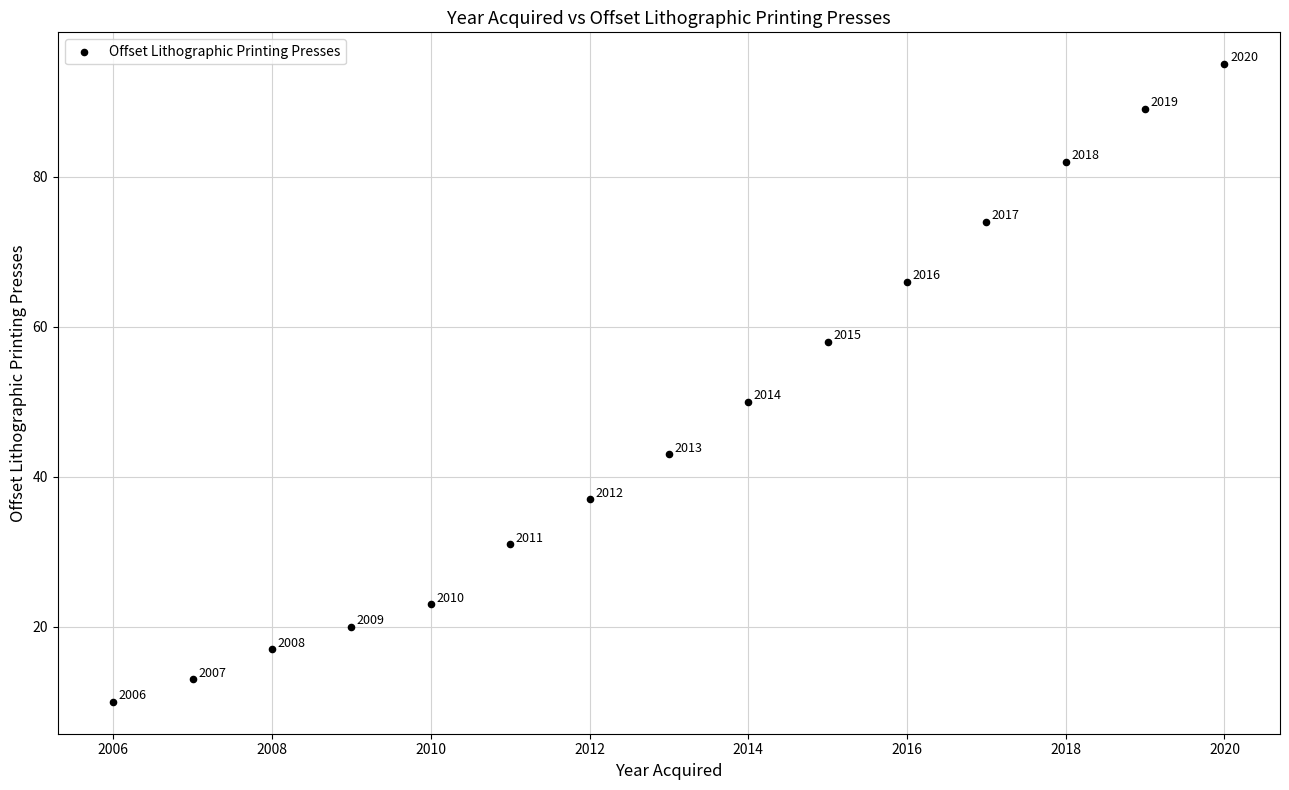

What is the range of Y values (max minus min)?

85